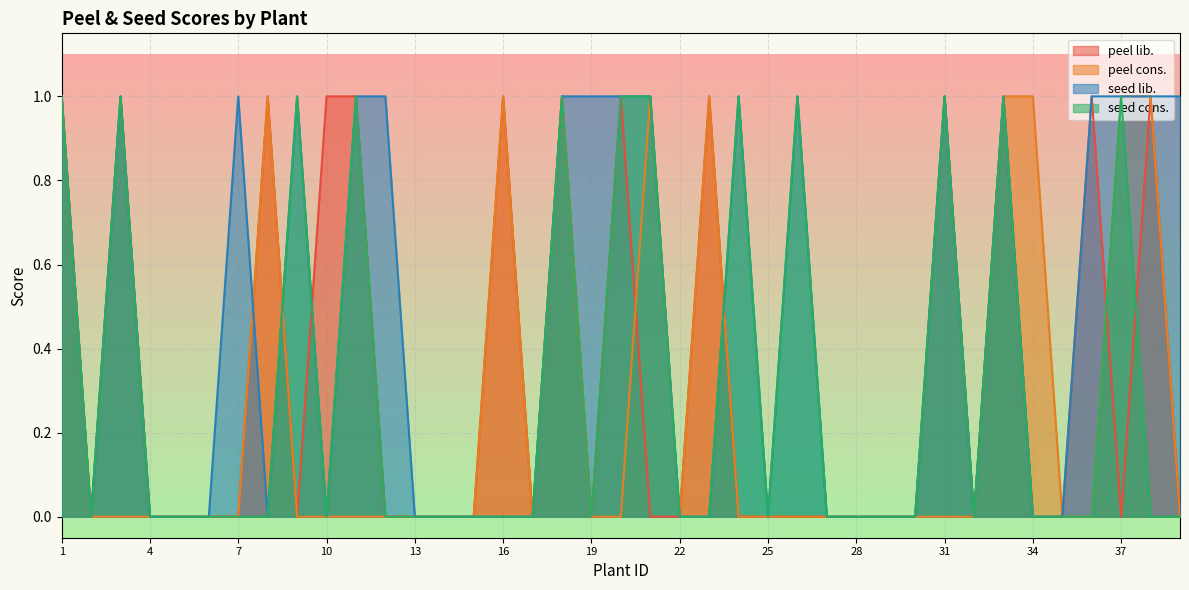

True or false: peel lib. has more than 2 points higher than both neighbors.

True